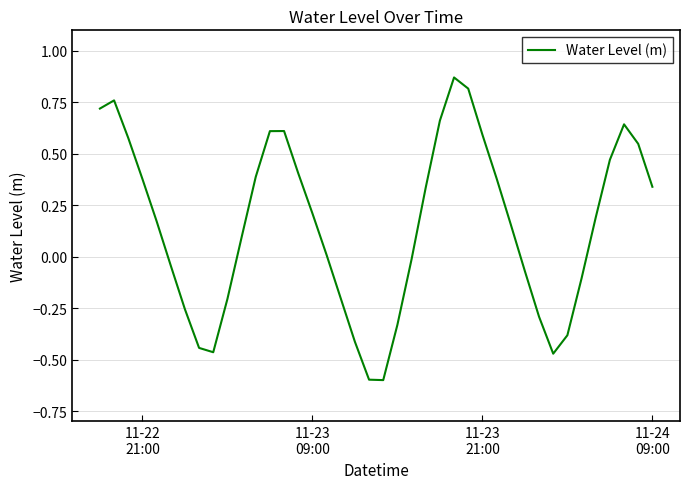

What is the minimum value shown in the chart?

-0.6